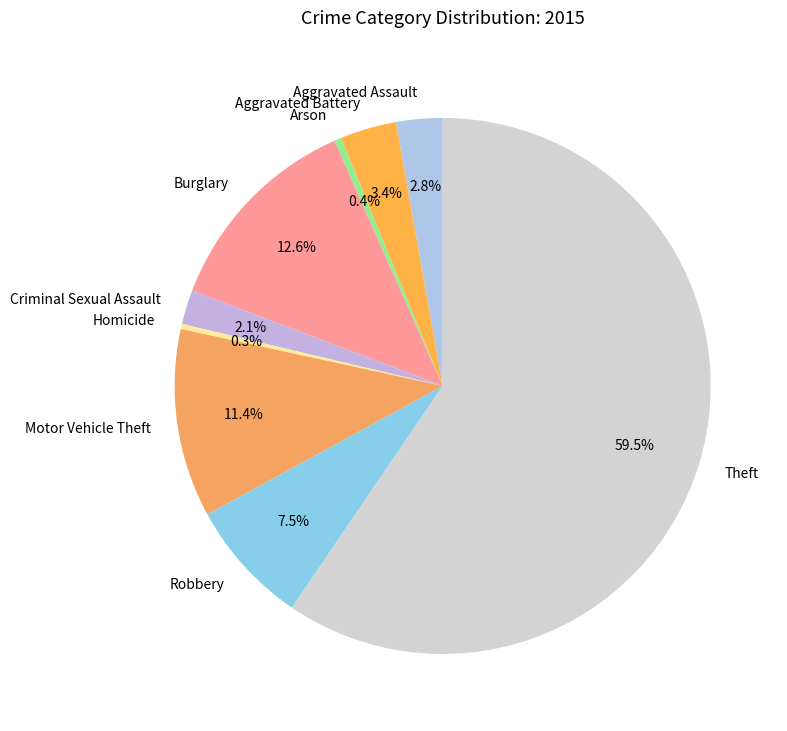

Which has a higher value, Arson or Robbery?

Robbery